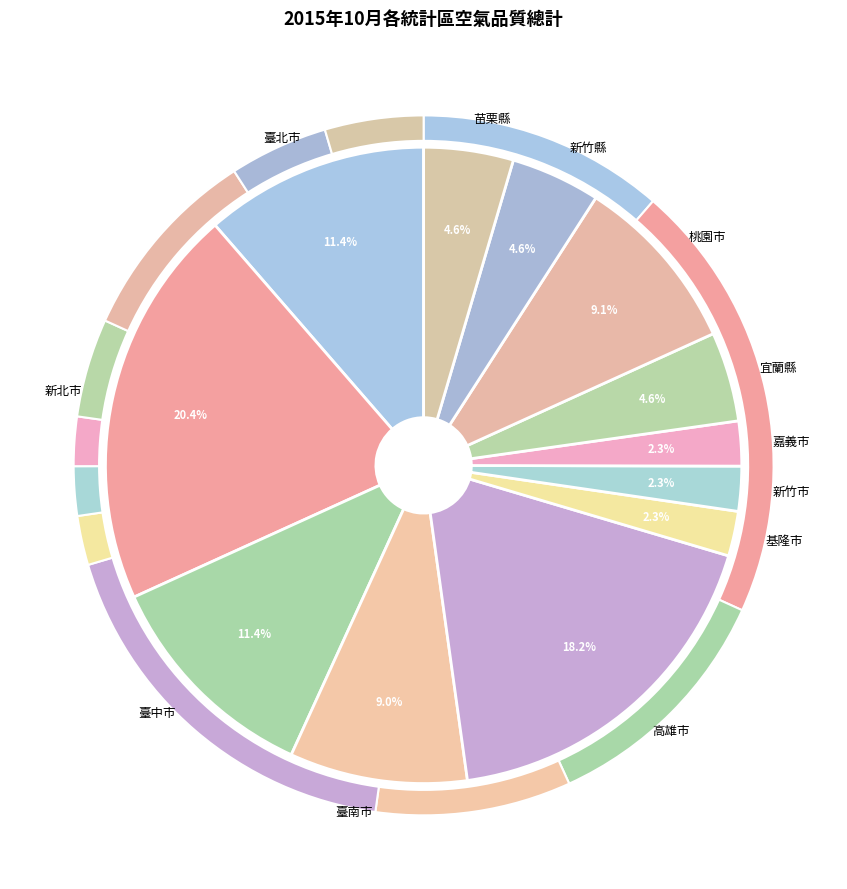

Count the number of slices in the pie.

12